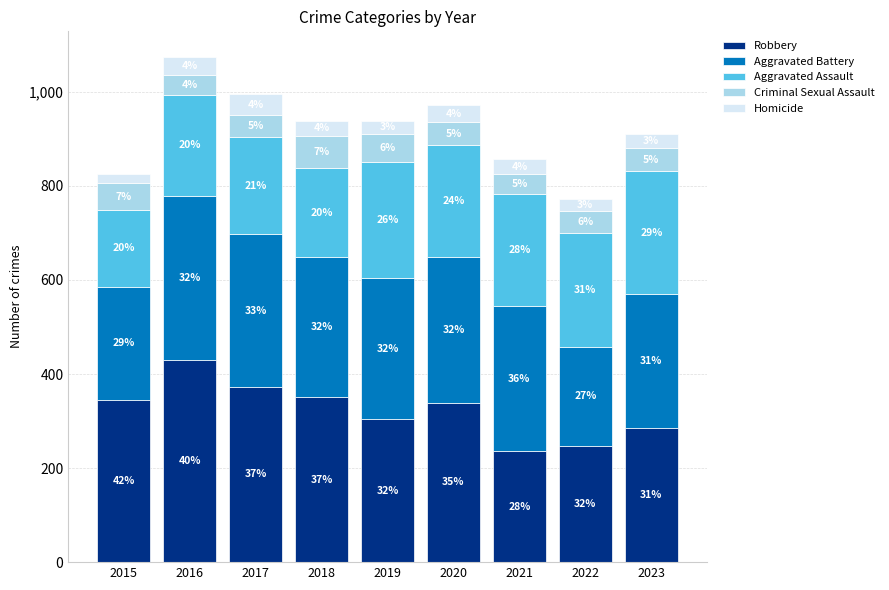

True or false: Criminal Sexual Assault has a value of 74 at 2023.

False